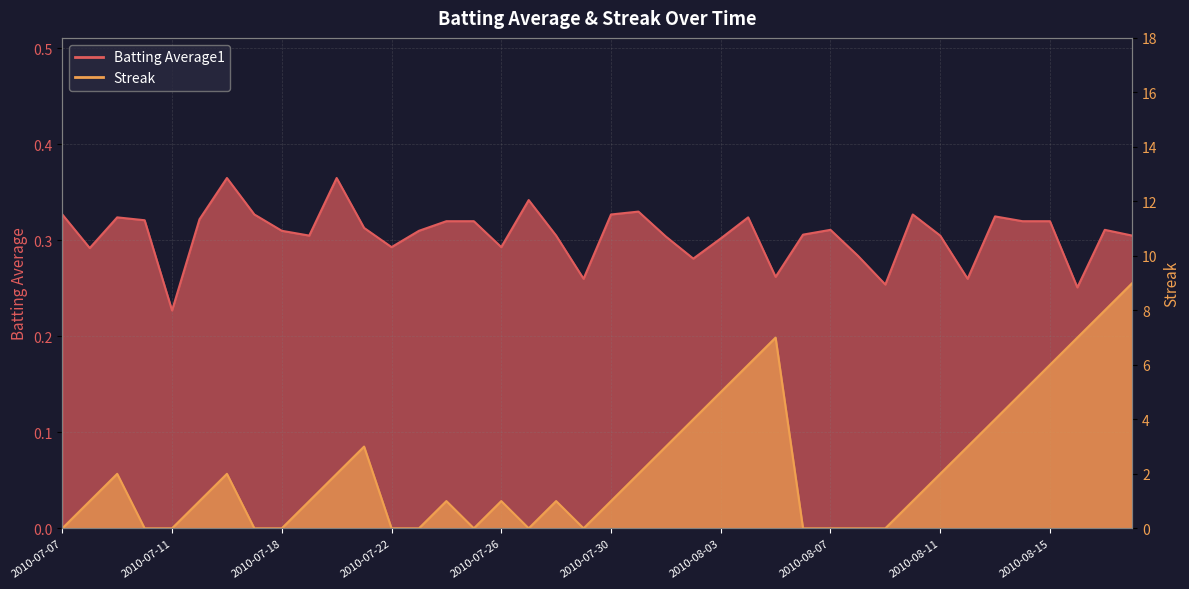

Reading left to right, transcribe all the data shown in this chart.

Batting Average1: 0.3	0.3	0.3	0.3	0.2	0.3	0.4	0.3	0.3	0.3	0.4	0.3	0.3	0.3	0.3	0.3	0.3	0.3	0.3	0.3	0.3	0.3	0.3	0.3	0.3	0.3	0.3	0.3	0.3	0.3	0.3	0.3	0.3	0.3	0.3	0.3	0.3	0.3	0.3	0.3
Streak: 0.0	1.0	2.0	0.0	0.0	1.0	2.0	0.0	0.0	1.0	2.0	3.0	0.0	0.0	1.0	0.0	1.0	0.0	1.0	0.0	1.0	2.0	3.0	4.0	5.0	6.0	7.0	0.0	0.0	0.0	0.0	1.0	2.0	3.0	4.0	5.0	6.0	7.0	8.0	9.0